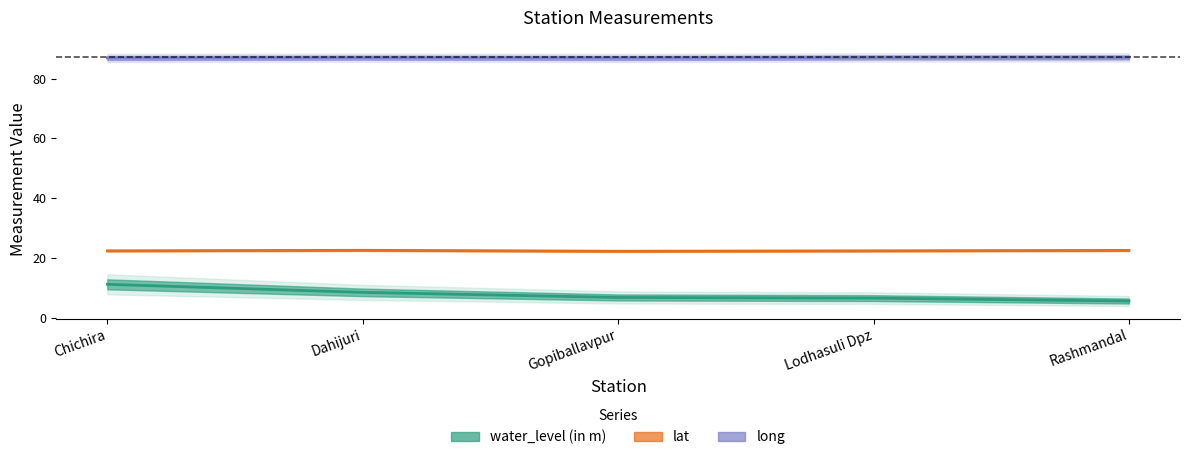

How many series are shown in this chart?

3